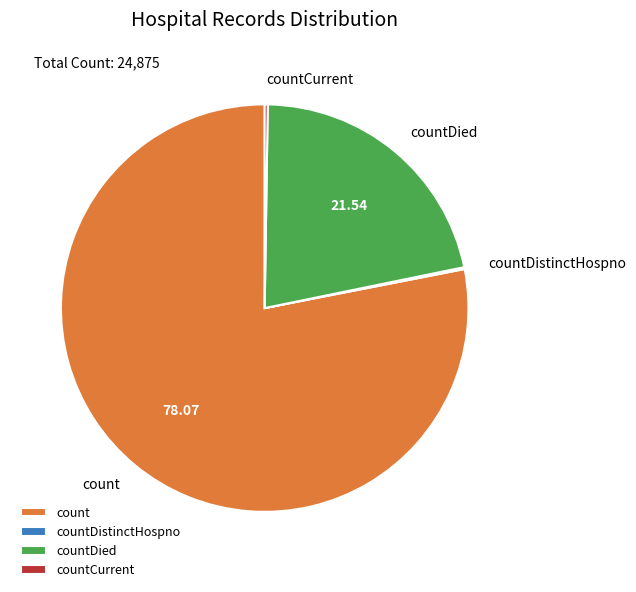

Which category has the biggest portion of the pie?

count